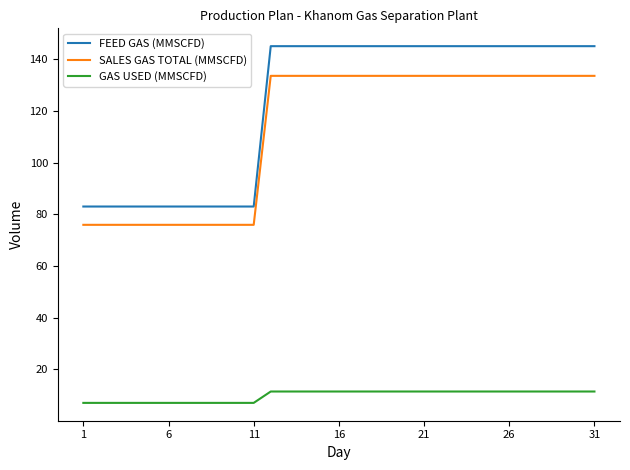

What is the lowest value of the FEED GAS (MMSCFD) series?

83.0